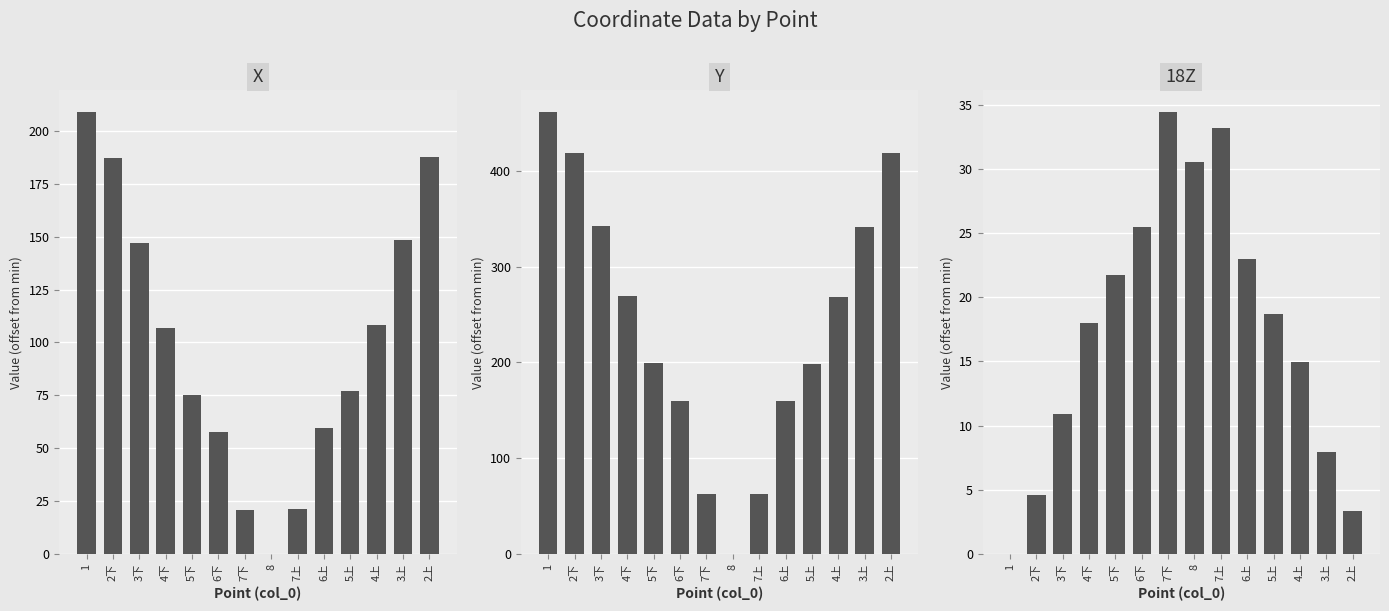

What is the approximate value of Y at 4下?

269.3